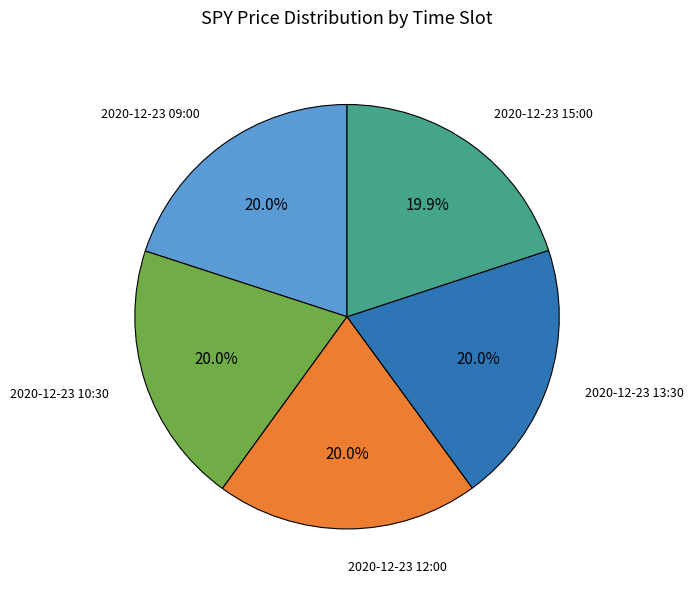

What is the ratio of the value at 2020-12-23 12:00 to the value at 2020-12-23 13:30?

1.0